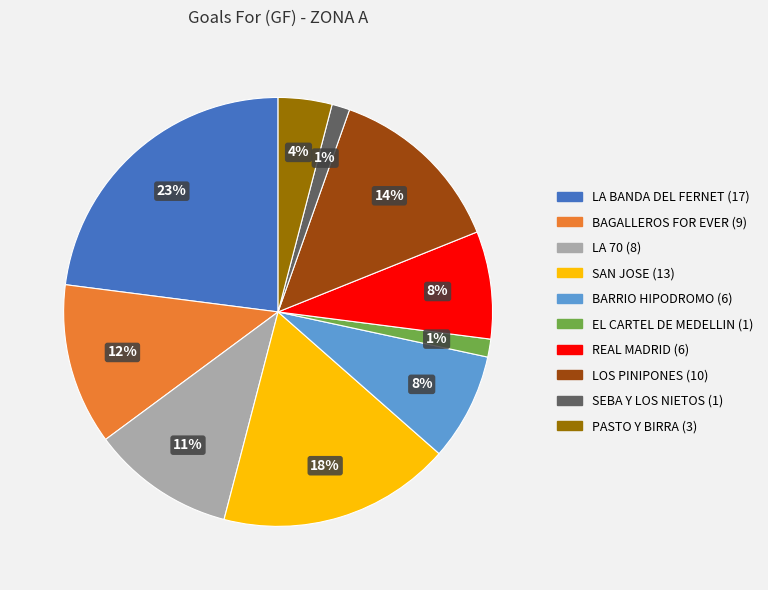

How many segments does this pie chart have?

10